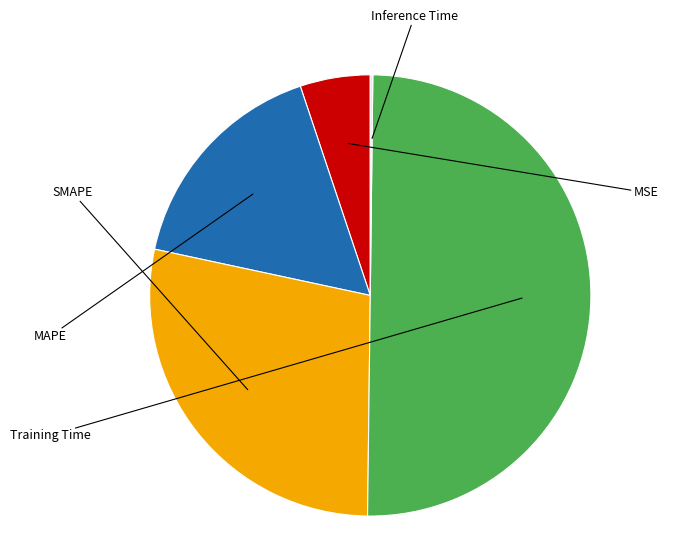

Which slice represents more than half of the pie?

Training Time